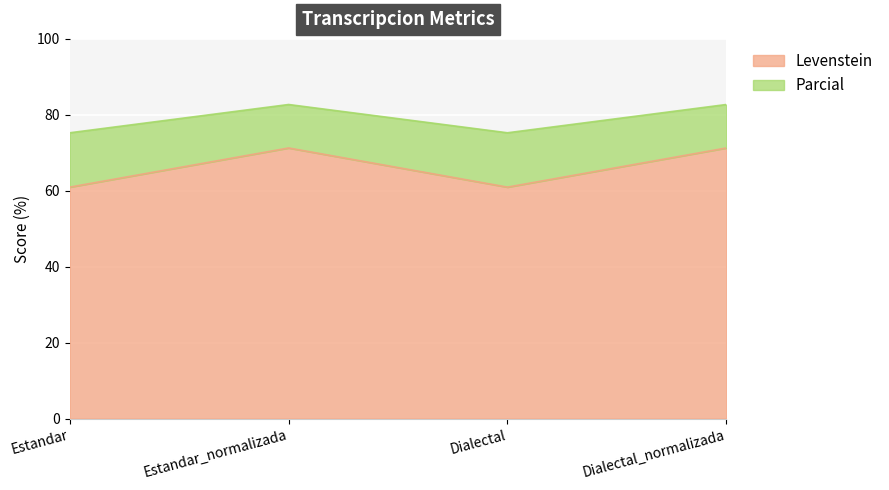

What is the total value across all series at Dialectal?

75.3